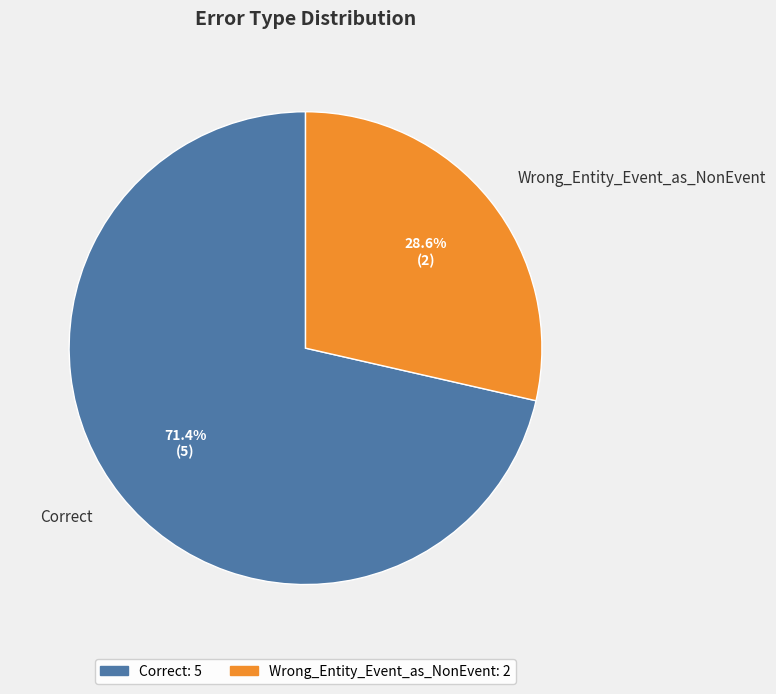

The Correct slice represents 71% of the pie. True or false?

True